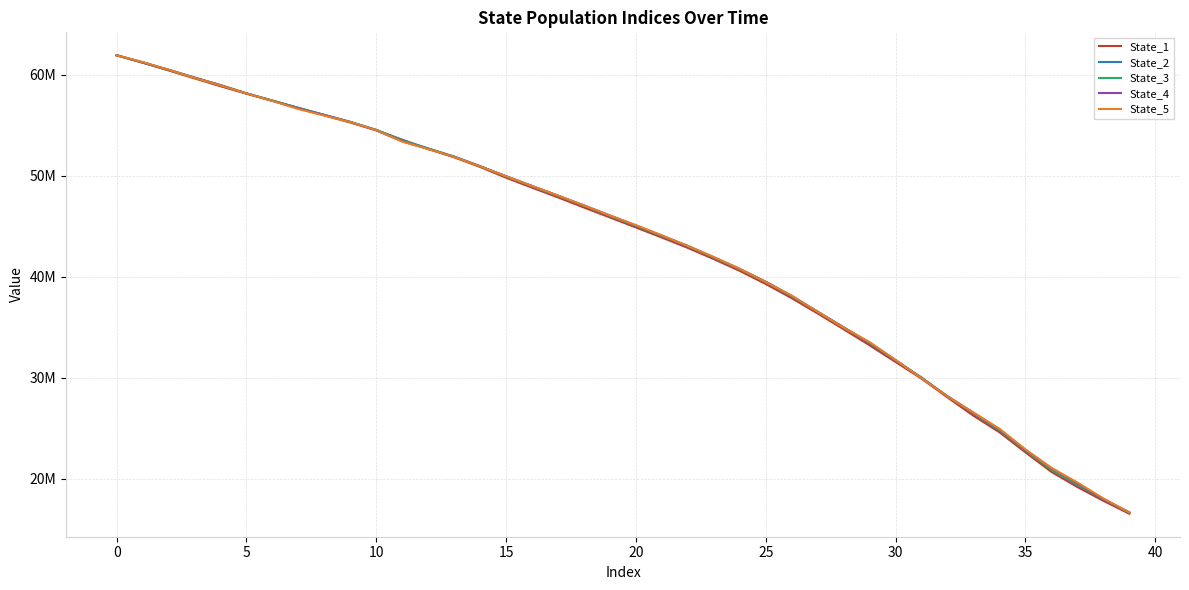

Which series has the largest total across all categories?

State_5